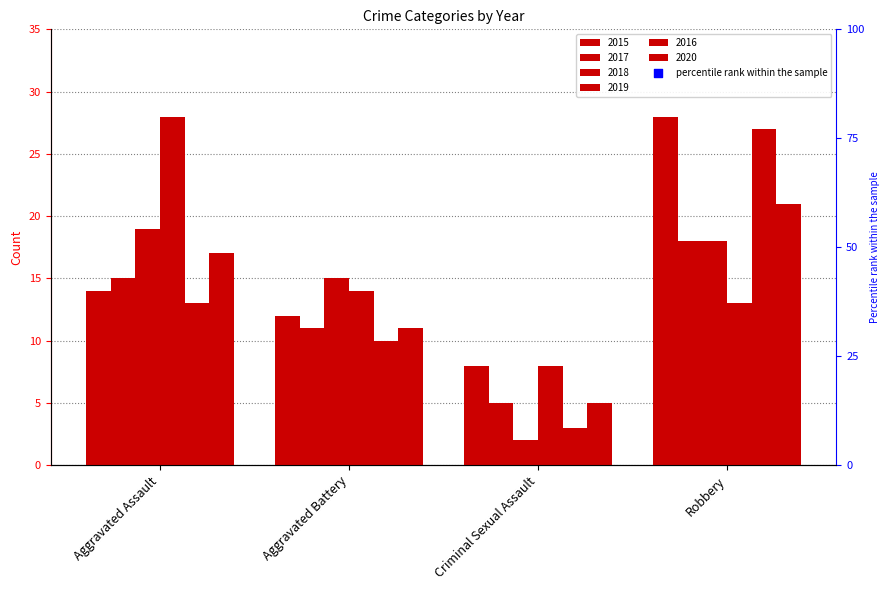

Which series contains the highest Y value?

2015